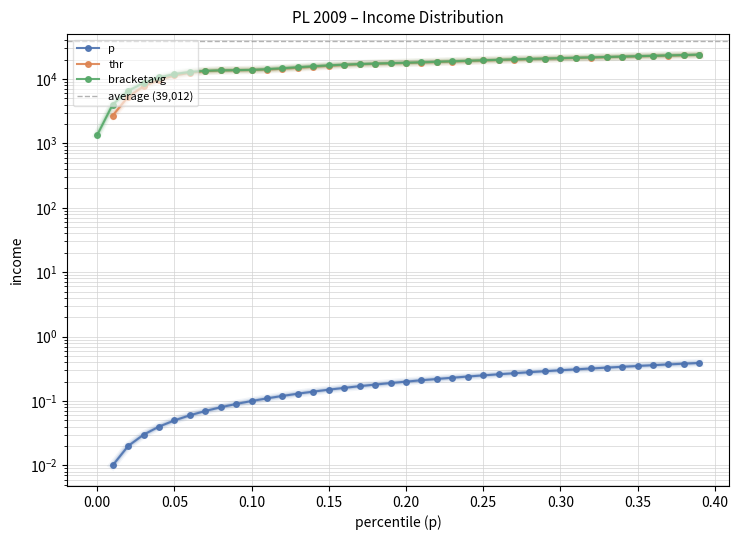

True or false: bracketavg and thr cross at least once.

False